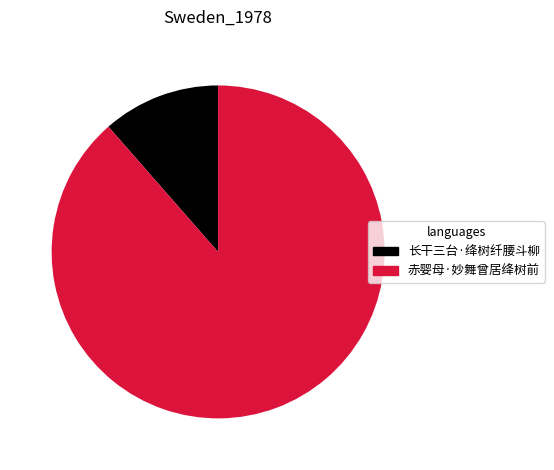

Is there any slice that represents more than half of the pie?

Yes